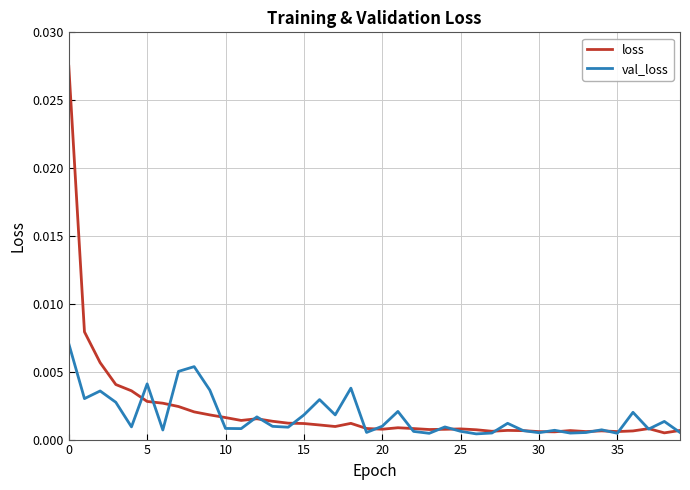

List the series in order of their peak value, lowest first.

val_loss, loss